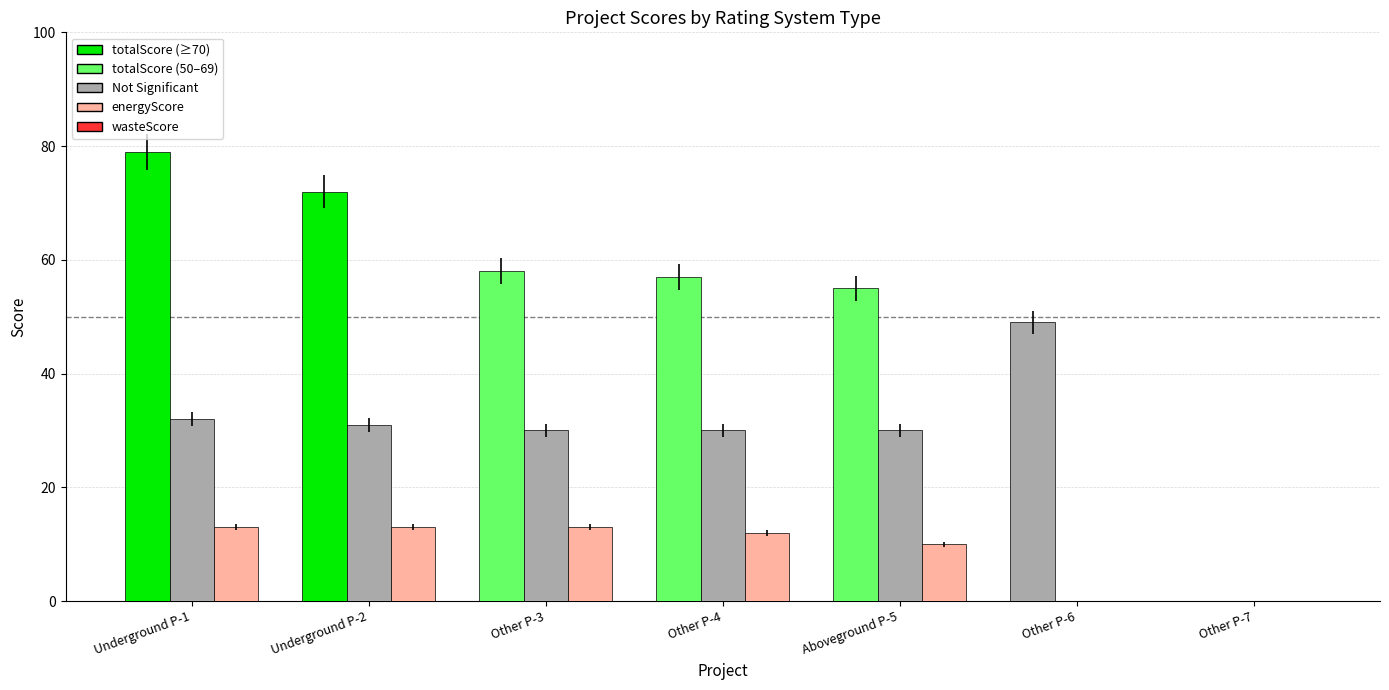

How many groups of bars are there?

7